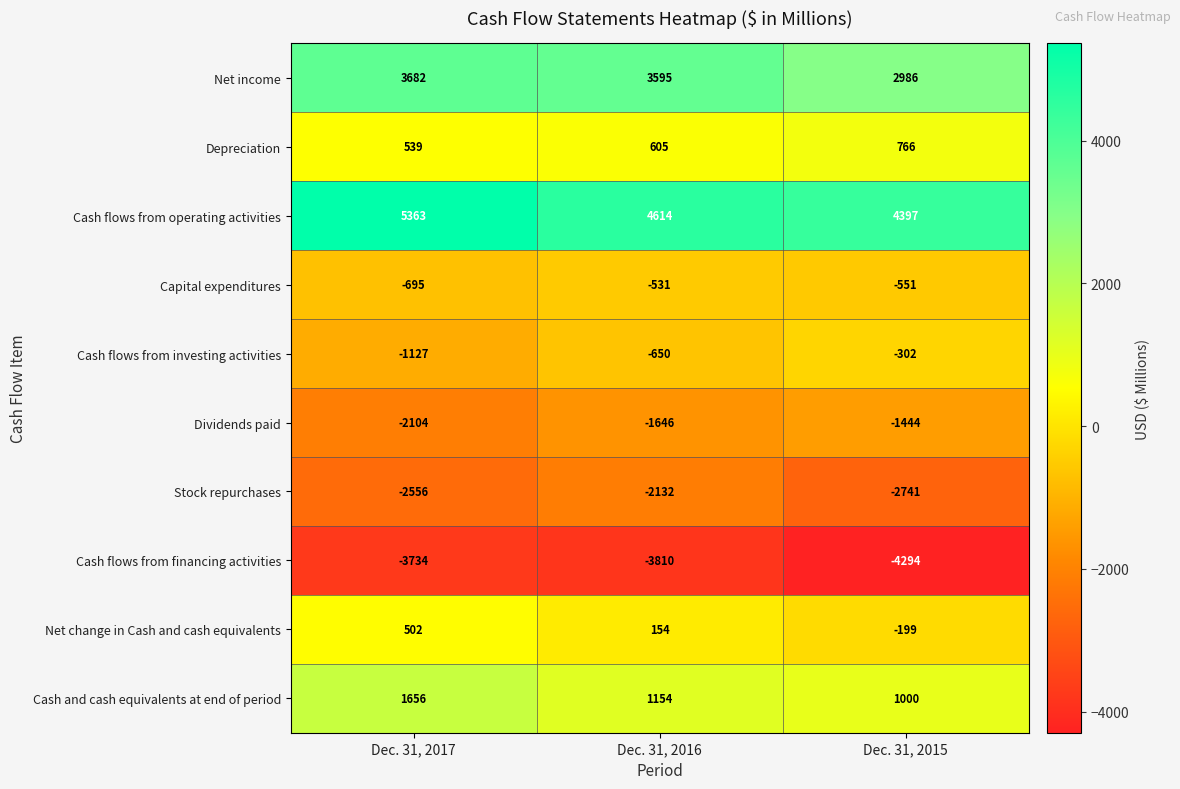

How many data points in Cash flows from financing activities are less than -3810?

1